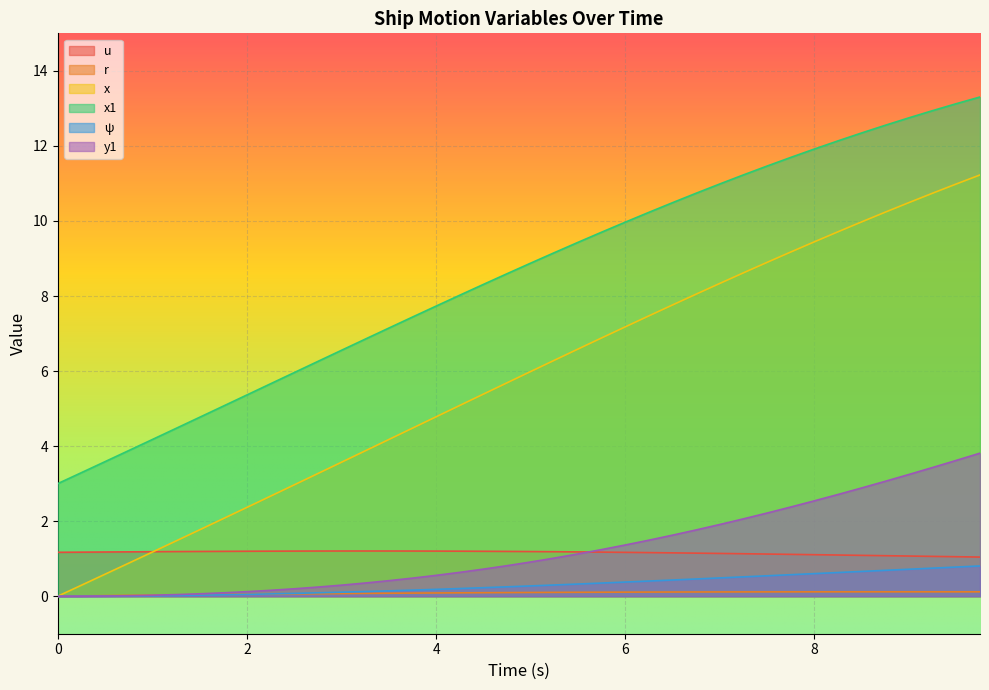

Which series has the largest total across all categories?

x1